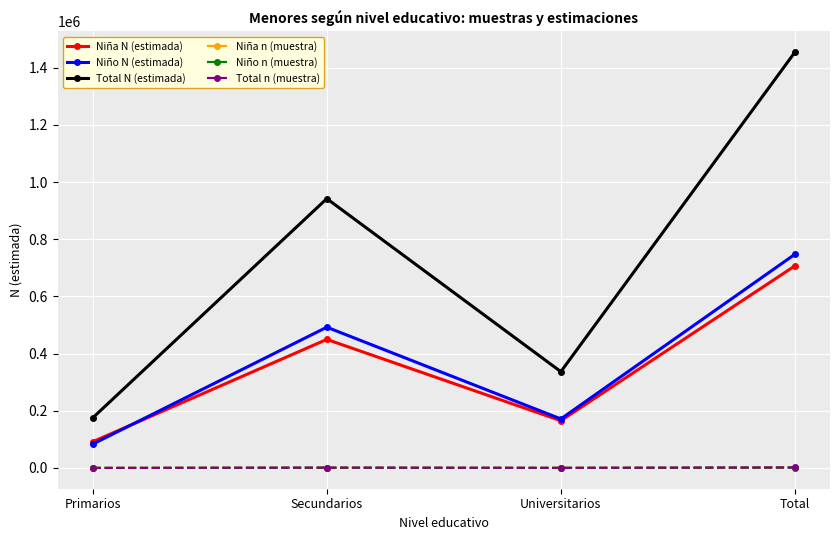

What is the greatest value displayed?

1454429